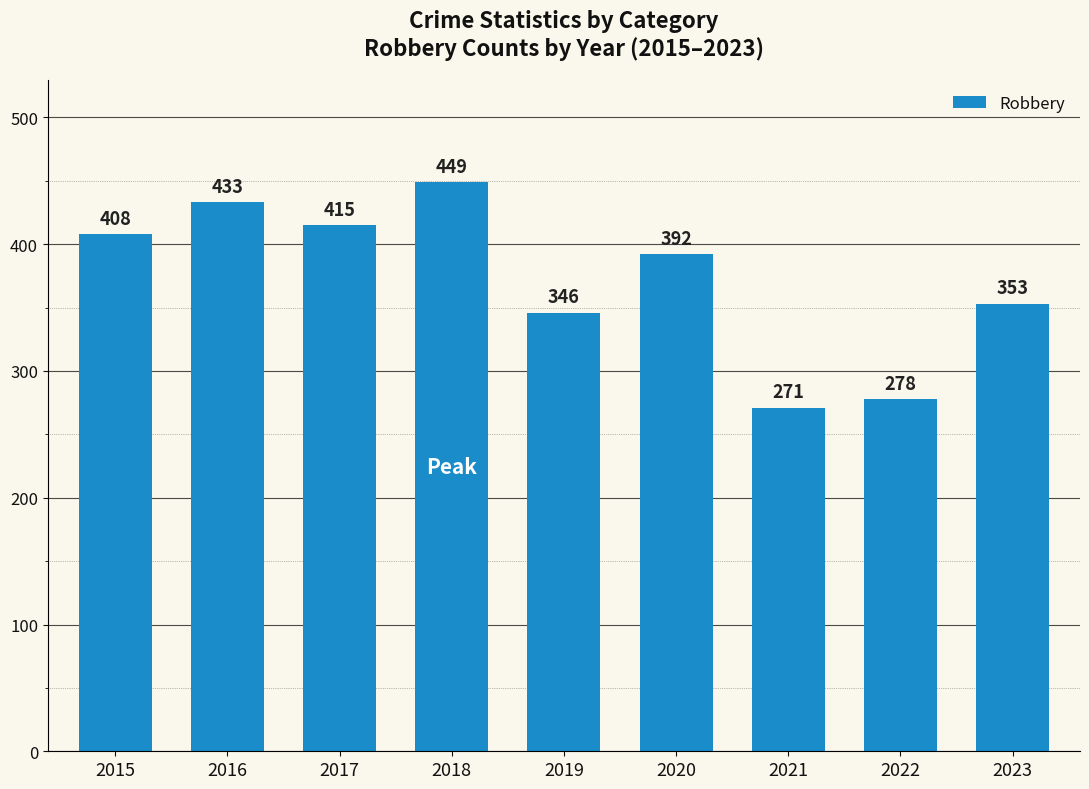

What is the sum of the values at 2021 and 2022?

549